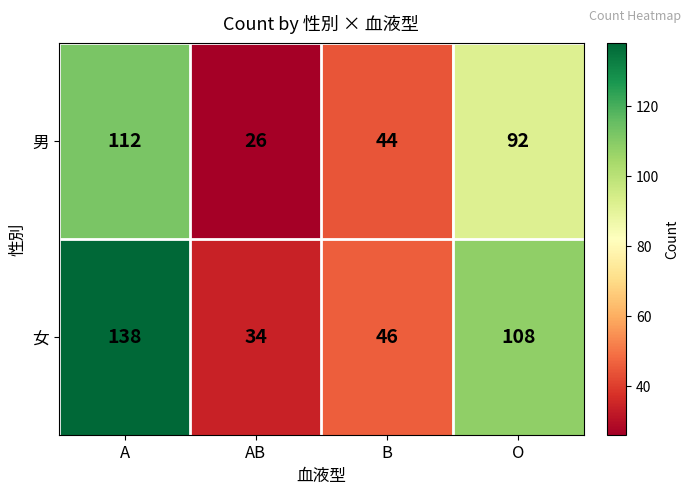

How many distinct data groups are displayed?

2